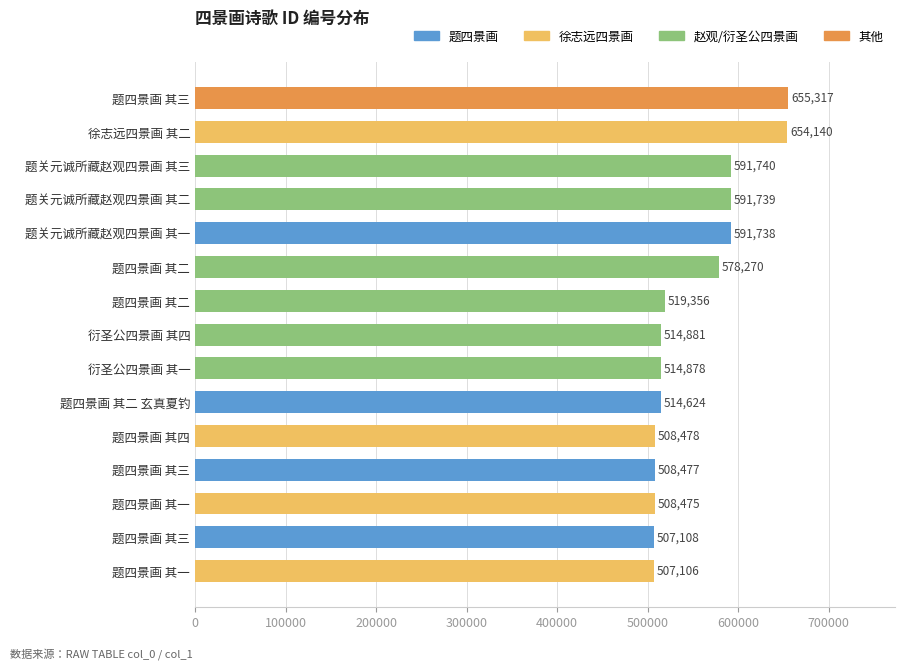

Count the number of categories in the chart.

15